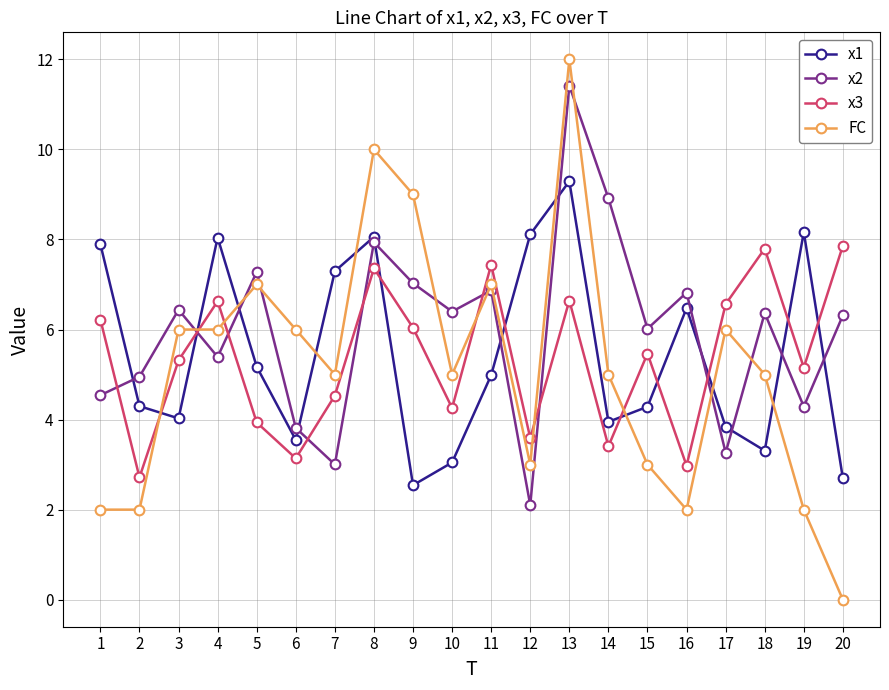

After their last crossing, which series has the higher values: FC or x2?

x2